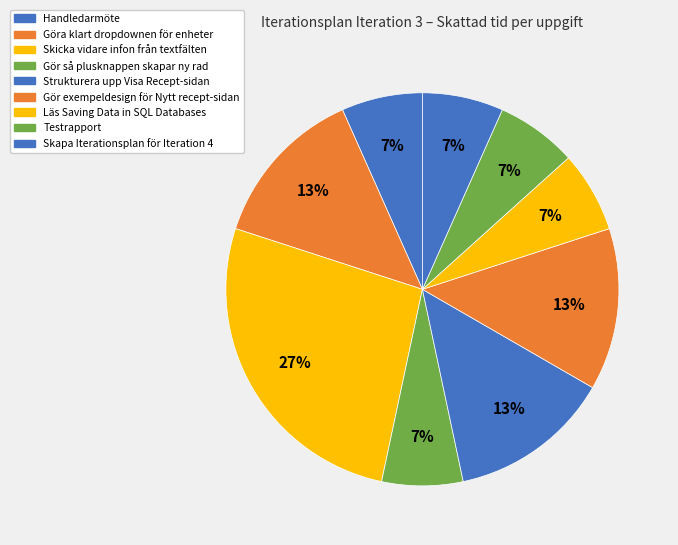

To the nearest percent, what is the difference between the largest and smallest slice percentages?

20%